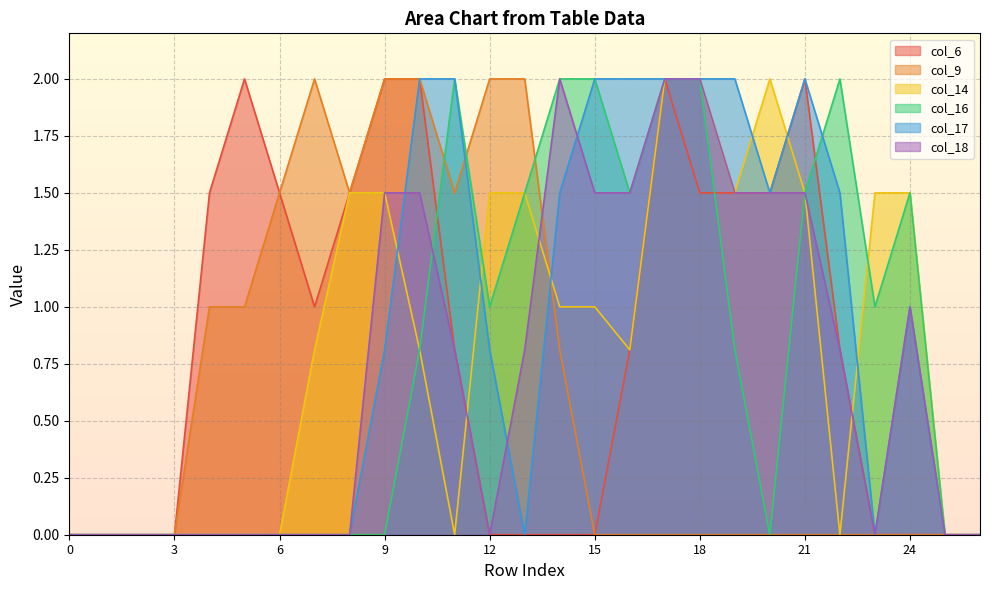

Is it true that col_6 equals 2.1 at 19?

False